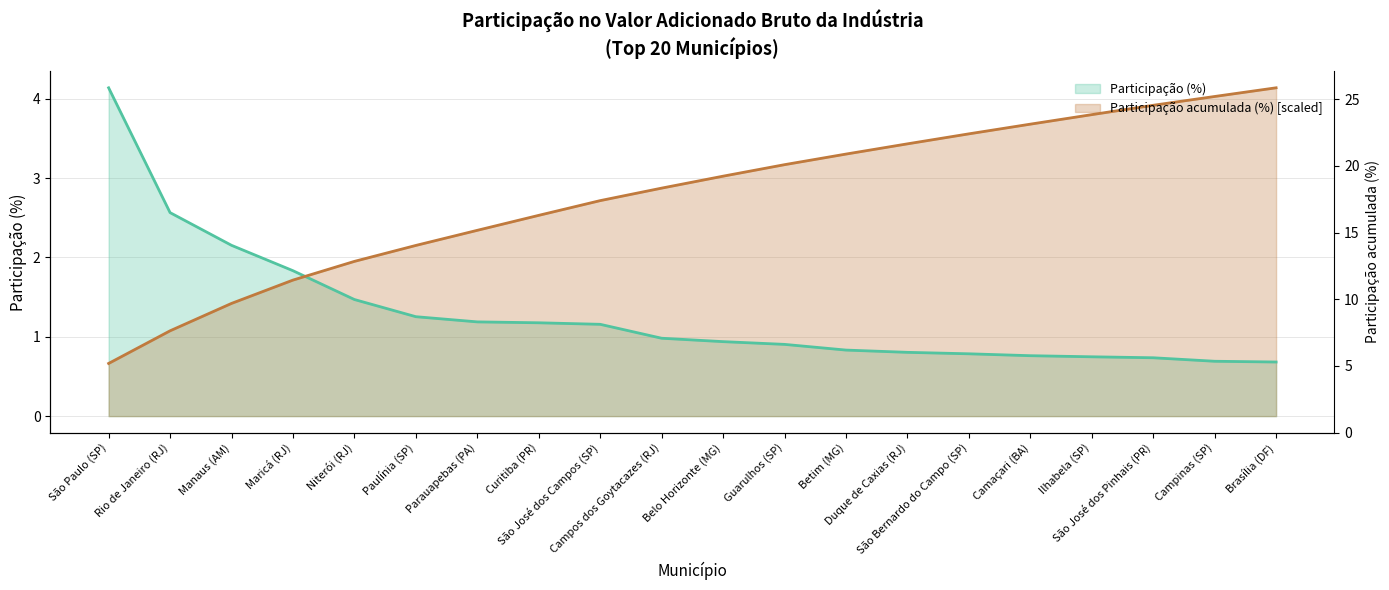

Where do Participação (%) and Participação acumulada (%) first cross each other?

Maricá (RJ) and Niterói (RJ)